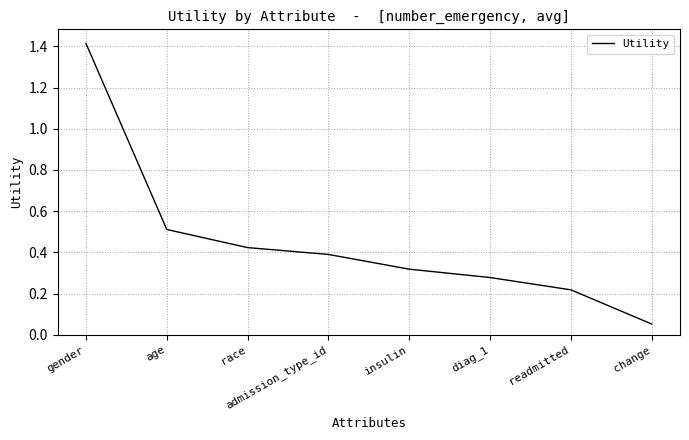

At which label is the value closest to 0?

change